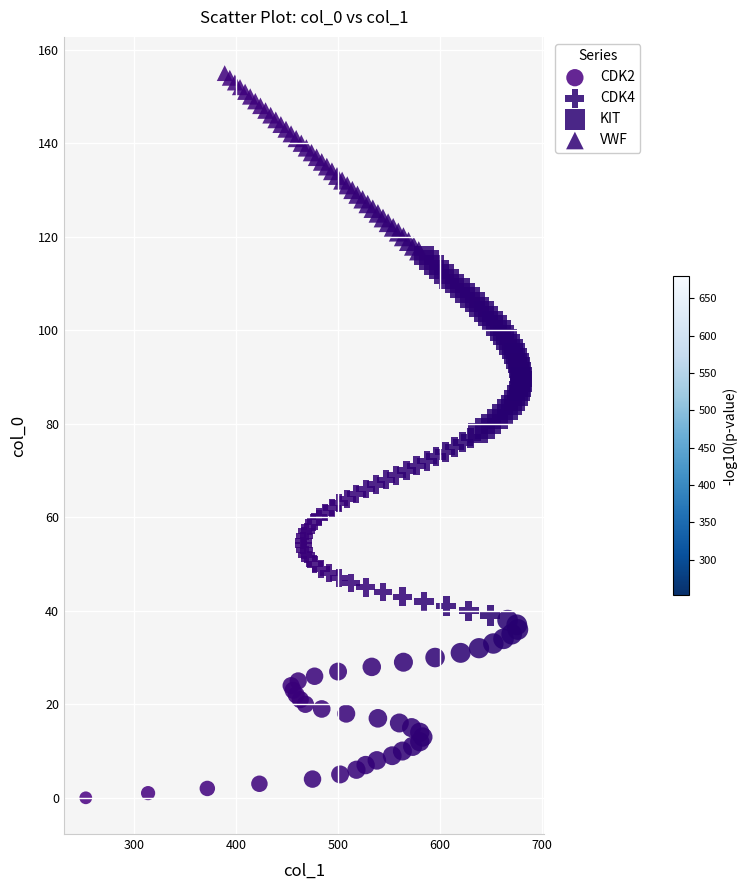

What are all the series names shown in the legend?

CDK2, CDK4, KIT, VWF